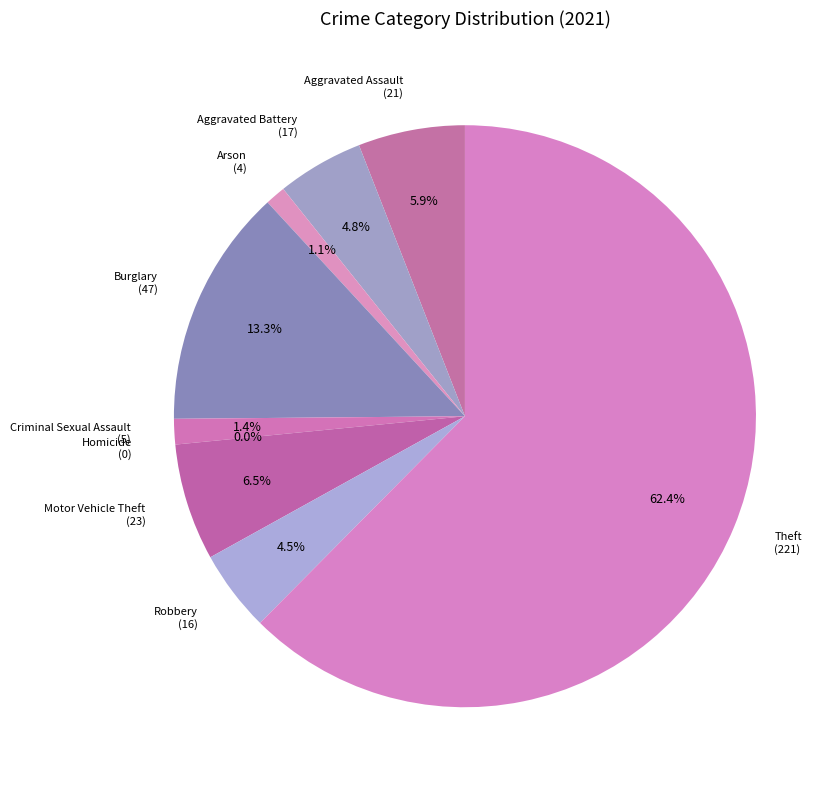

Count the number of slices in the pie.

9